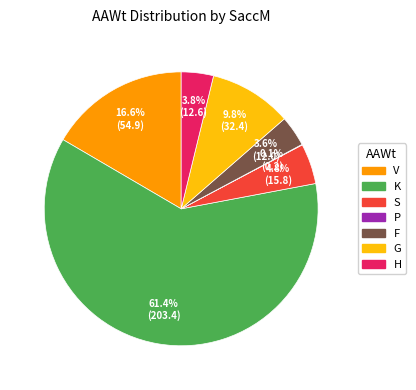

To the nearest percent, what percentage of the pie is H?

4%